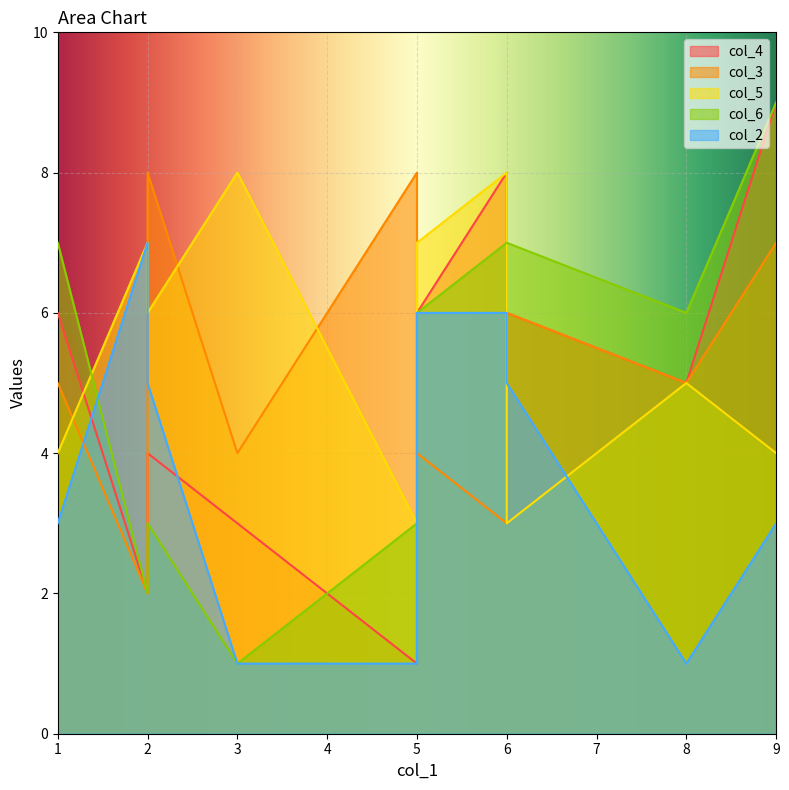

How many times do col_3 and col_6 cross each other?

3